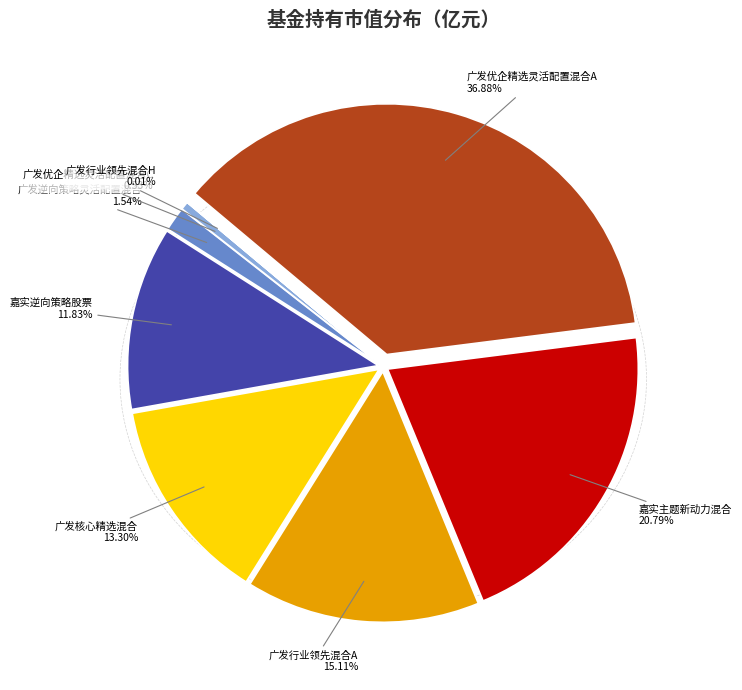

What is the largest slice in the pie chart?

广发优企精选灵活配置混合A